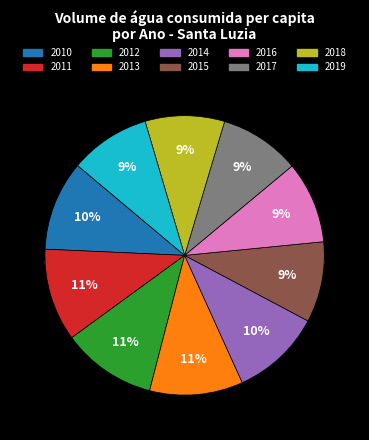

What percentage is the 2015 slice, to the nearest percent?

9%